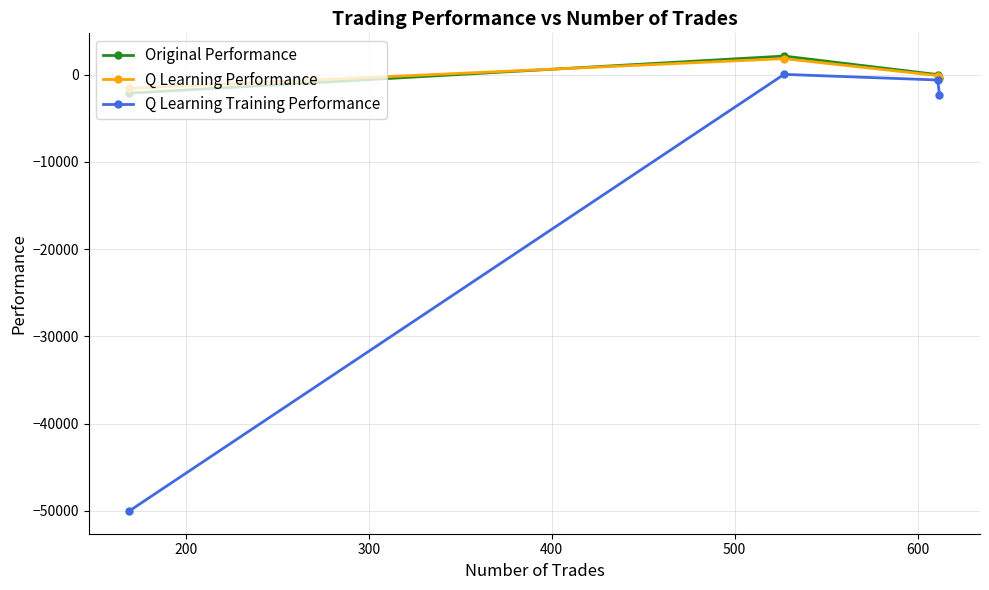

Which series has the largest range (max minus min)?

Q Learning Training Performance